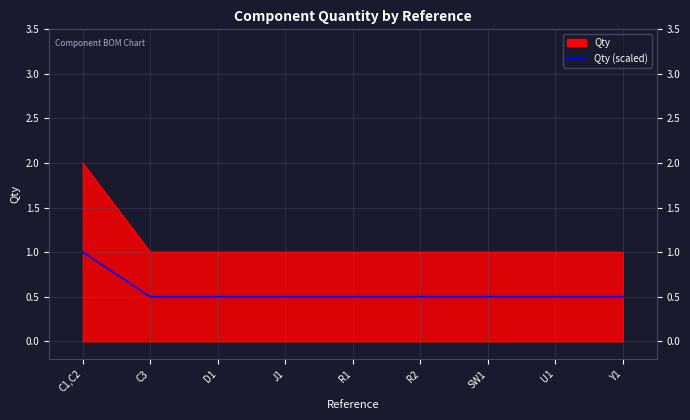

What position from the right is R1?

5